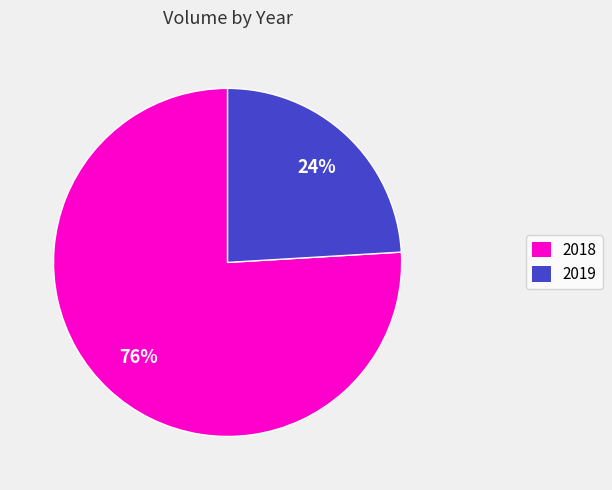

How many slices are in this pie chart?

2